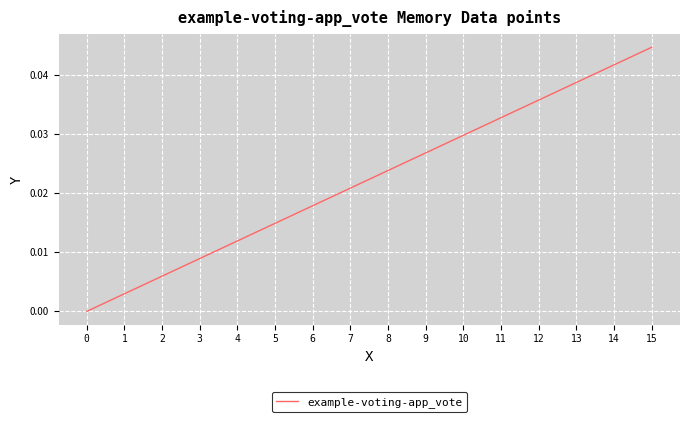

How many series are shown in this chart?

1